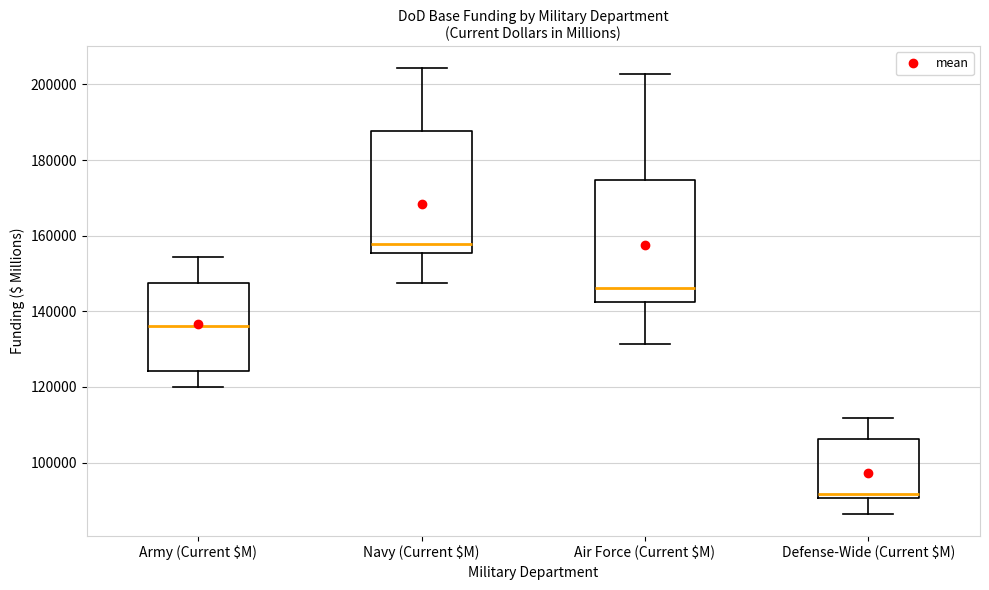

Reading left to right, transcribe this box plot: for each box, give where its median line is, the range the box spans, and where its two whiskers end, as read against the y-axis. The values are not printed on the chart, so give them approximately, as read against the axis.

Army (Current $M): median 136000, box 124000 to 148000, whiskers 120000 to 154000
Navy (Current $M): median 158000, box 156000 to 188000, whiskers 148000 to 204000
Air Force (Current $M): median 146000, box 142000 to 174000, whiskers 132000 to 202000
Defense-Wide (Current $M): median 92000, box 90000 to 106000, whiskers 86000 to 112000